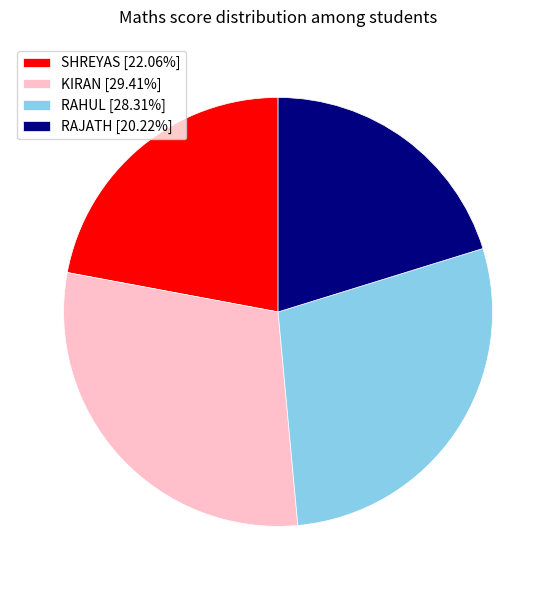

Rank the categories by value from highest to lowest.

KIRAN, RAHUL, SHREYAS, RAJATH